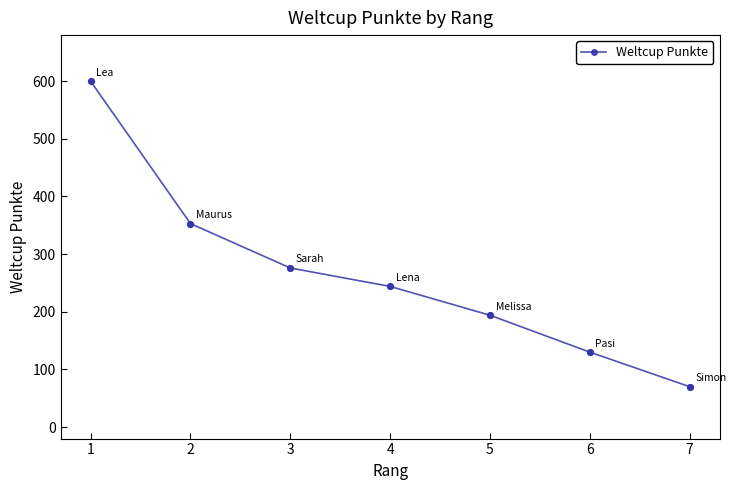

Which has a higher value, 5 or 3?

3